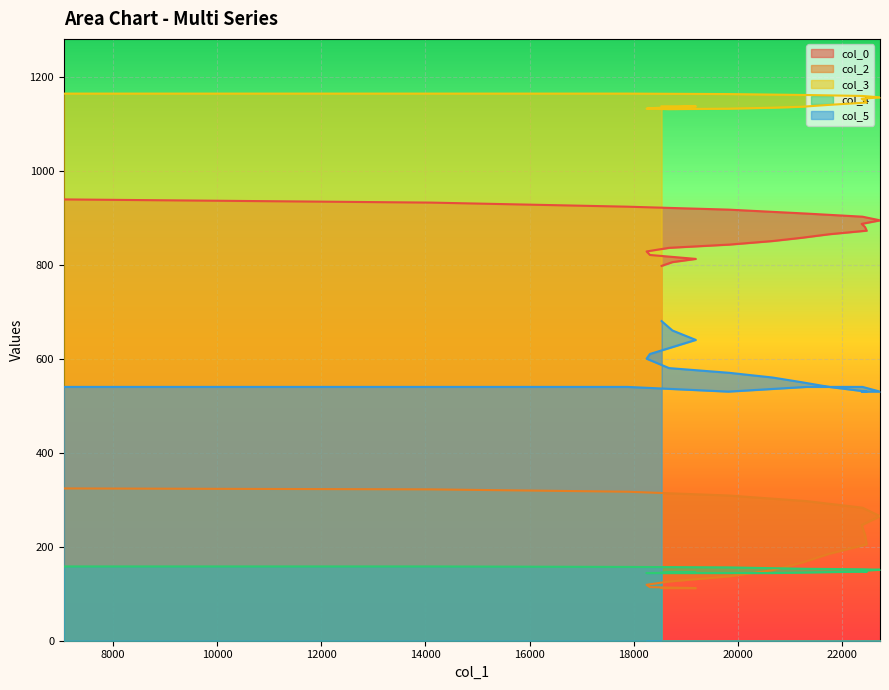

What is the spread (max minus min) of values at 19833?

995.0